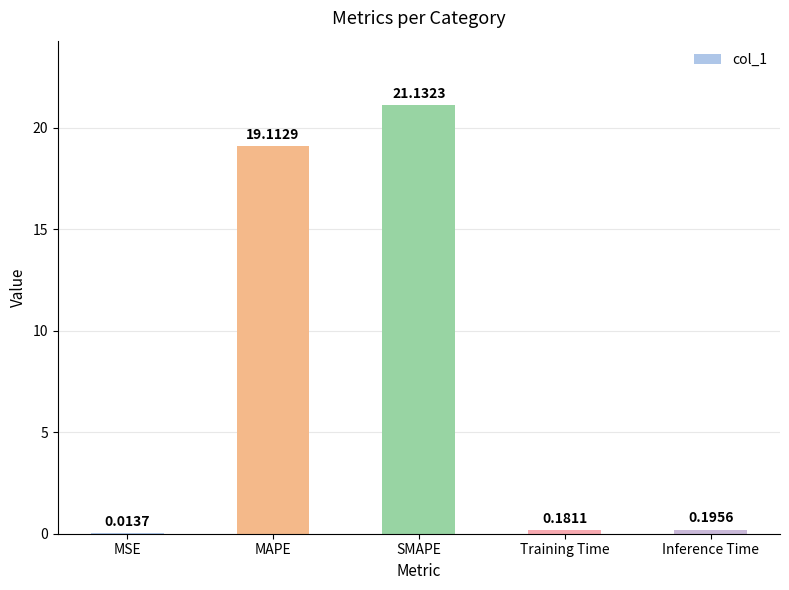

What is the change in value from MAPE to SMAPE?

+2.0